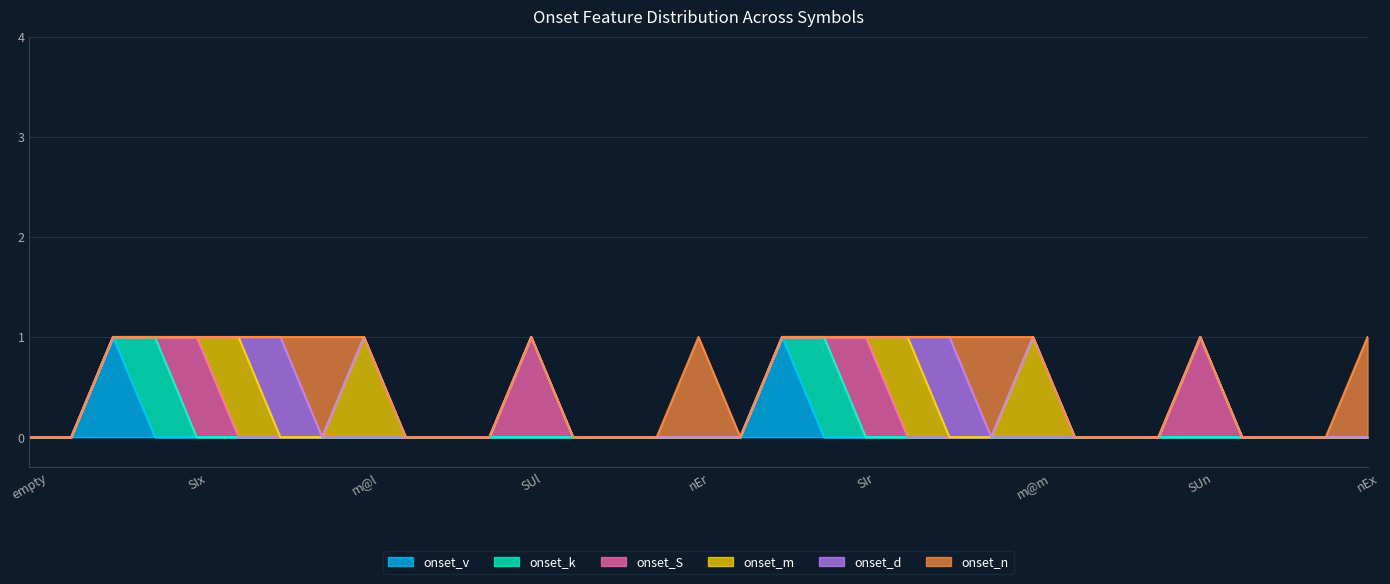

True or false: onset_d has more than 0 interior local peaks.

True